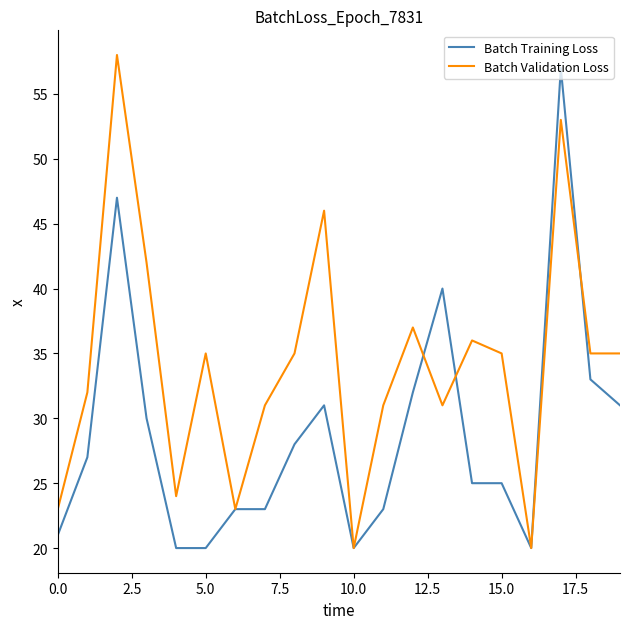

What is the maximum value shown in the chart?

58